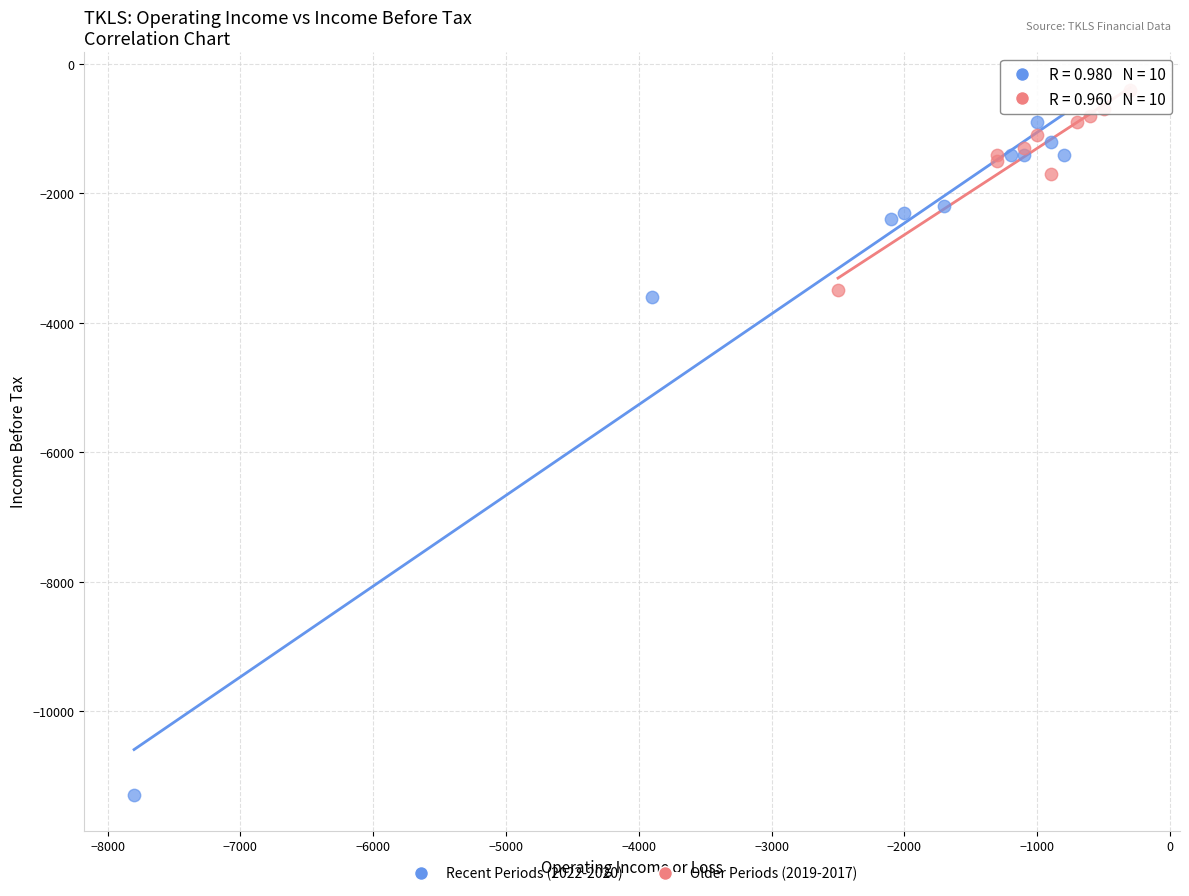

Which series reaches the maximum Y coordinate?

Older Periods (2019-2017)